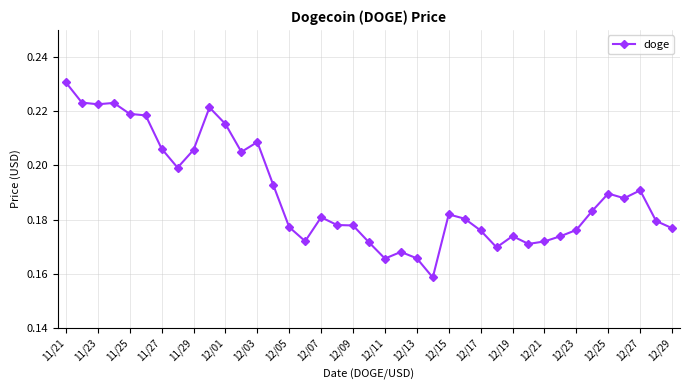

How many values are between 0 and 1?

39